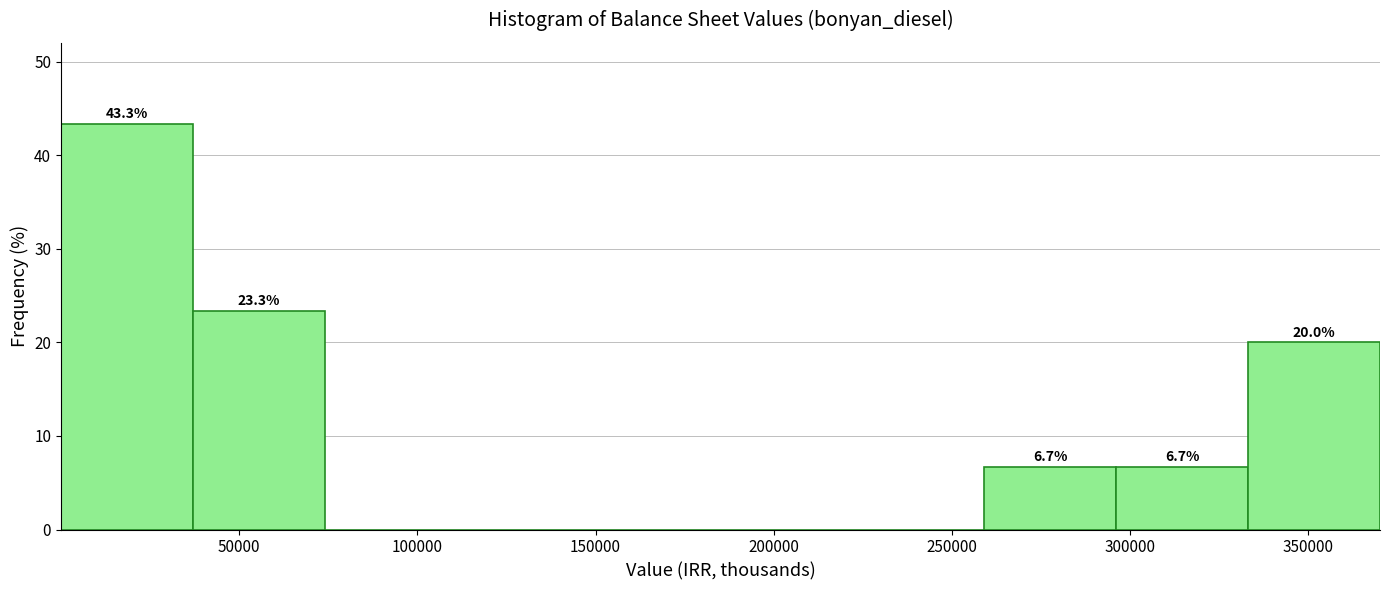

Over which range of the x-axis is the bar tallest?

0 to 35000